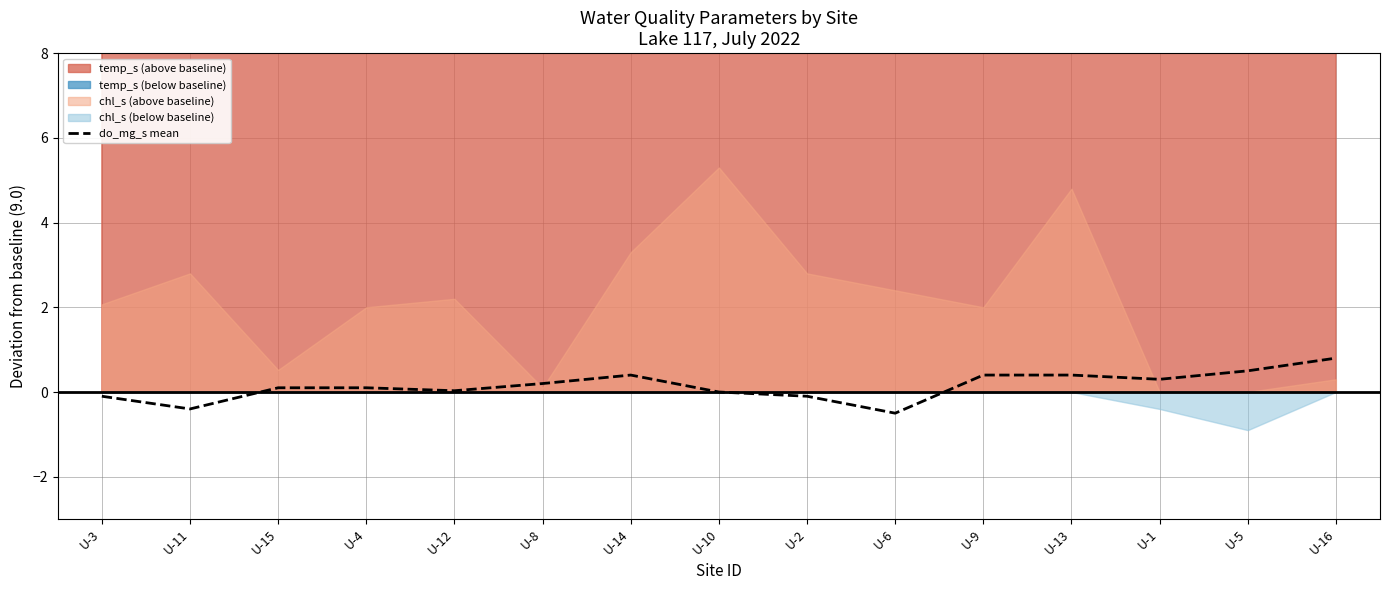

What is the sum of all values?

2.1